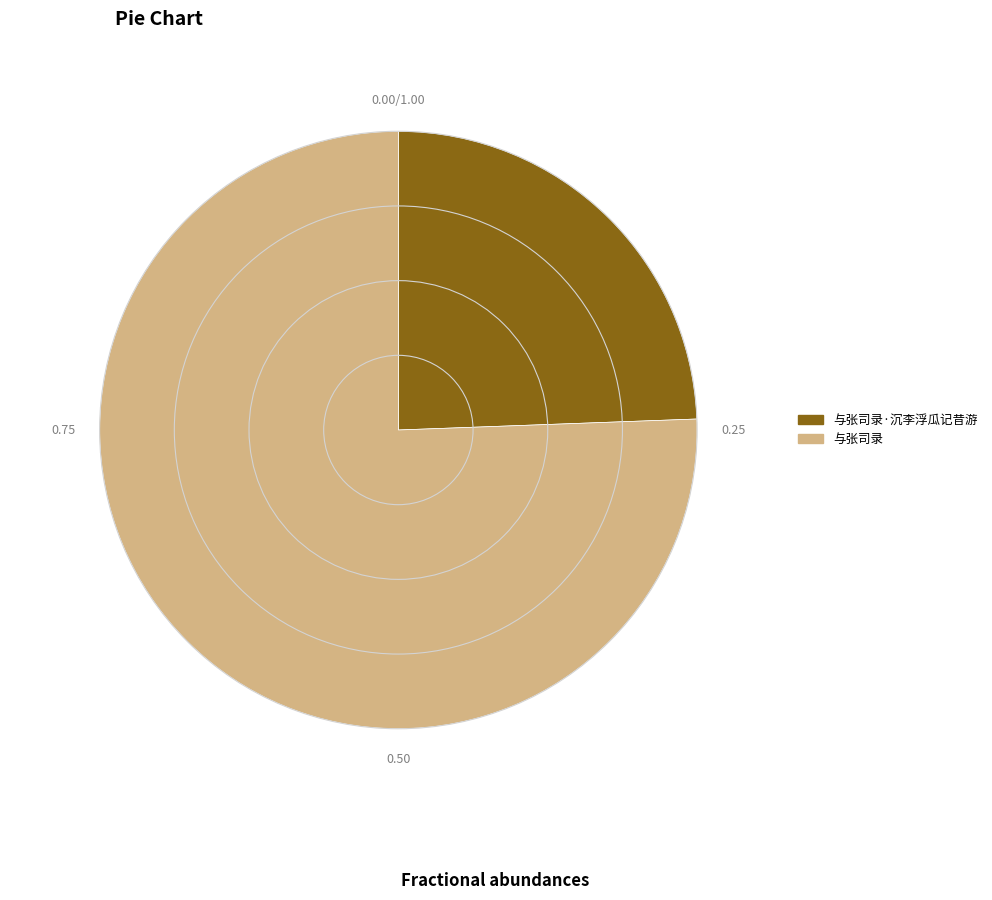

Rank the categories by value from lowest to highest.

与张司录·沉李浮瓜记昔游, 与张司录